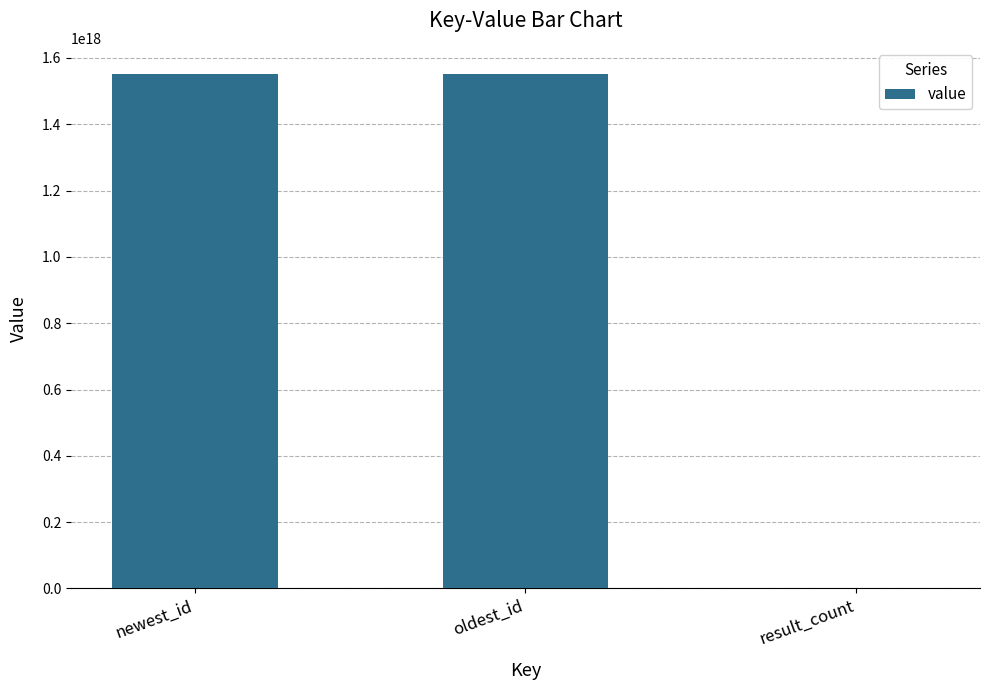

The chart shows a value of 1552865861333323776 at oldest_id. True or false?

True